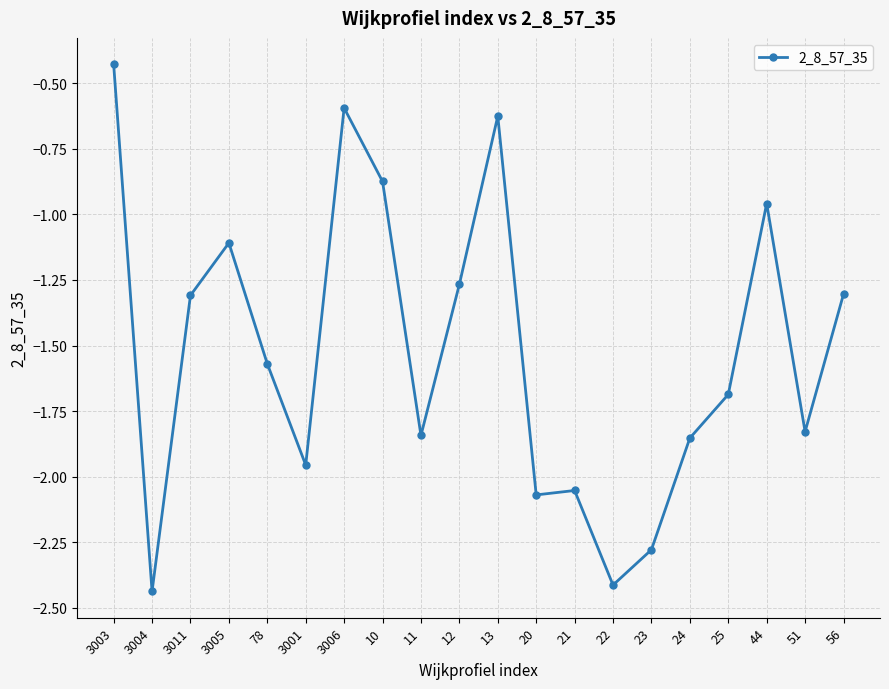

True or false: the data shows -1.7 at 25.

True